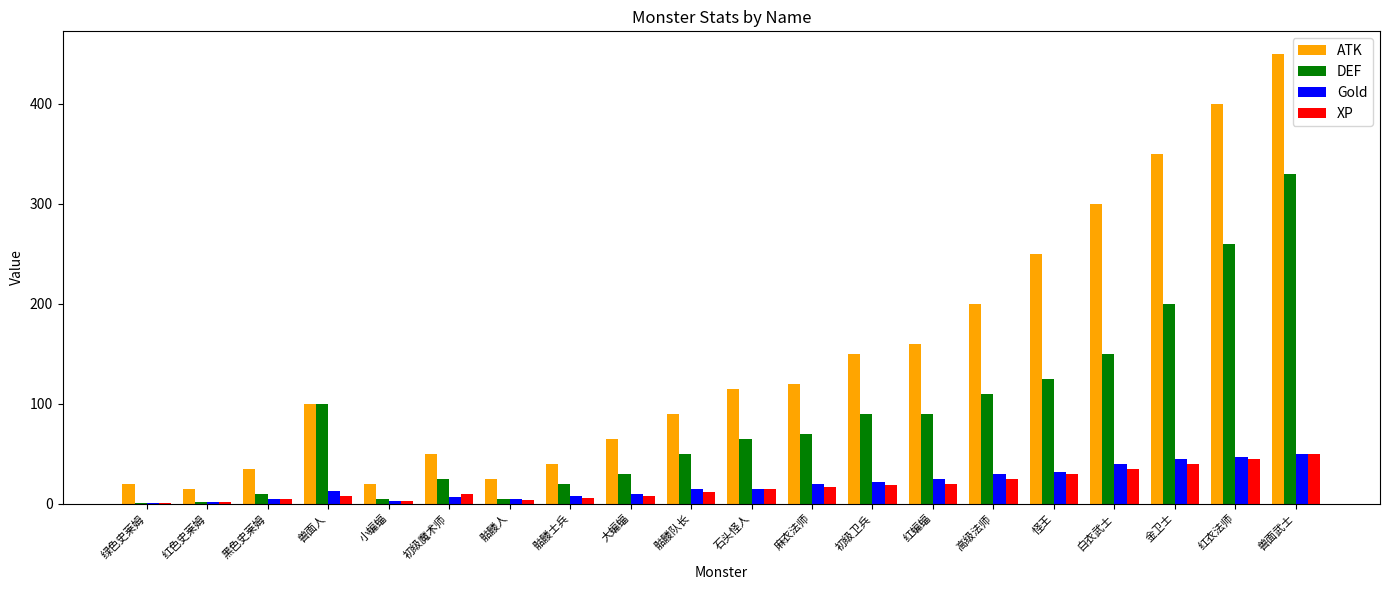

What is the greatest value displayed?

450